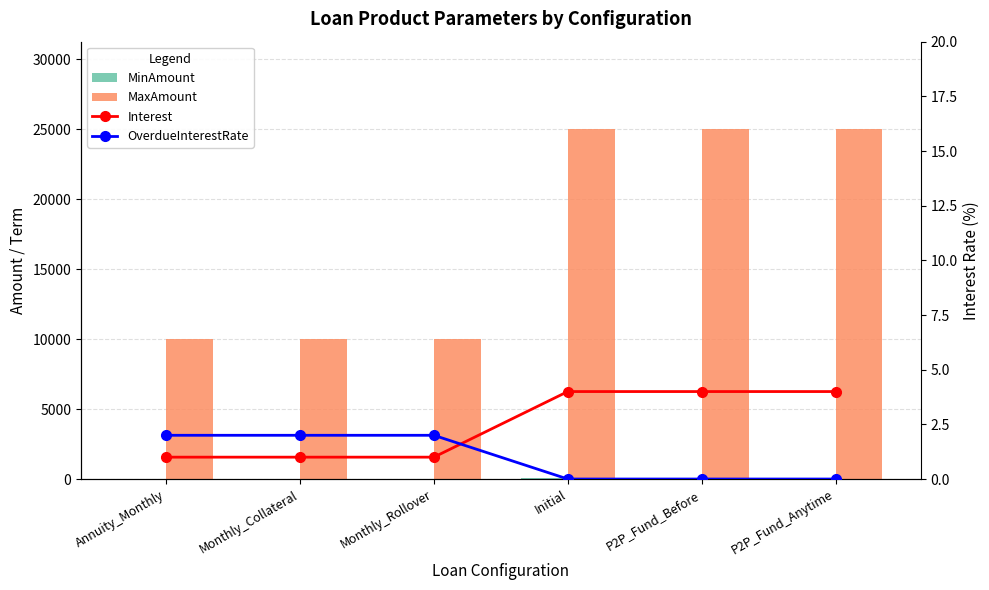

How many groups of bars are there?

6